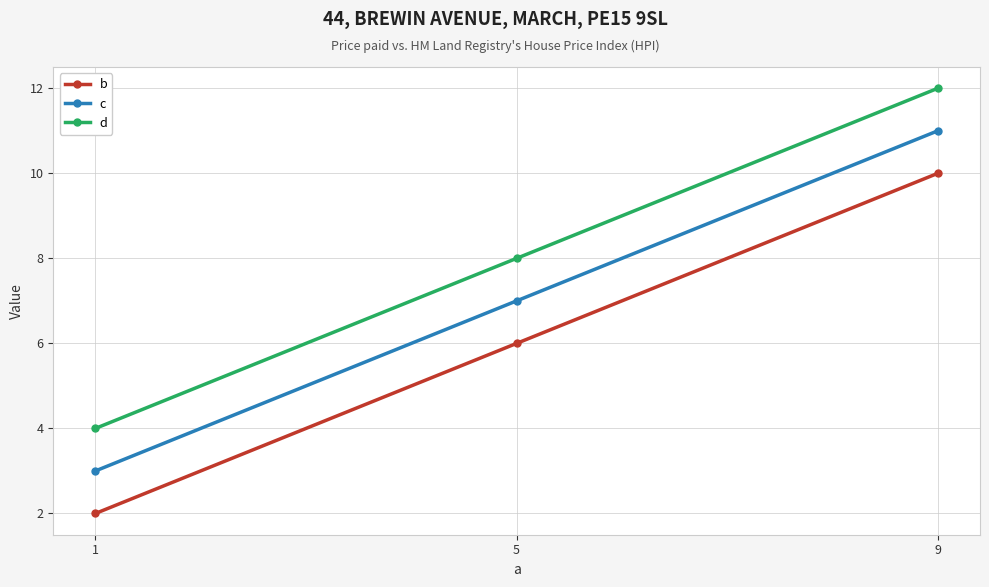

Is the value of b at 9 greater than the value of c at 9?

No